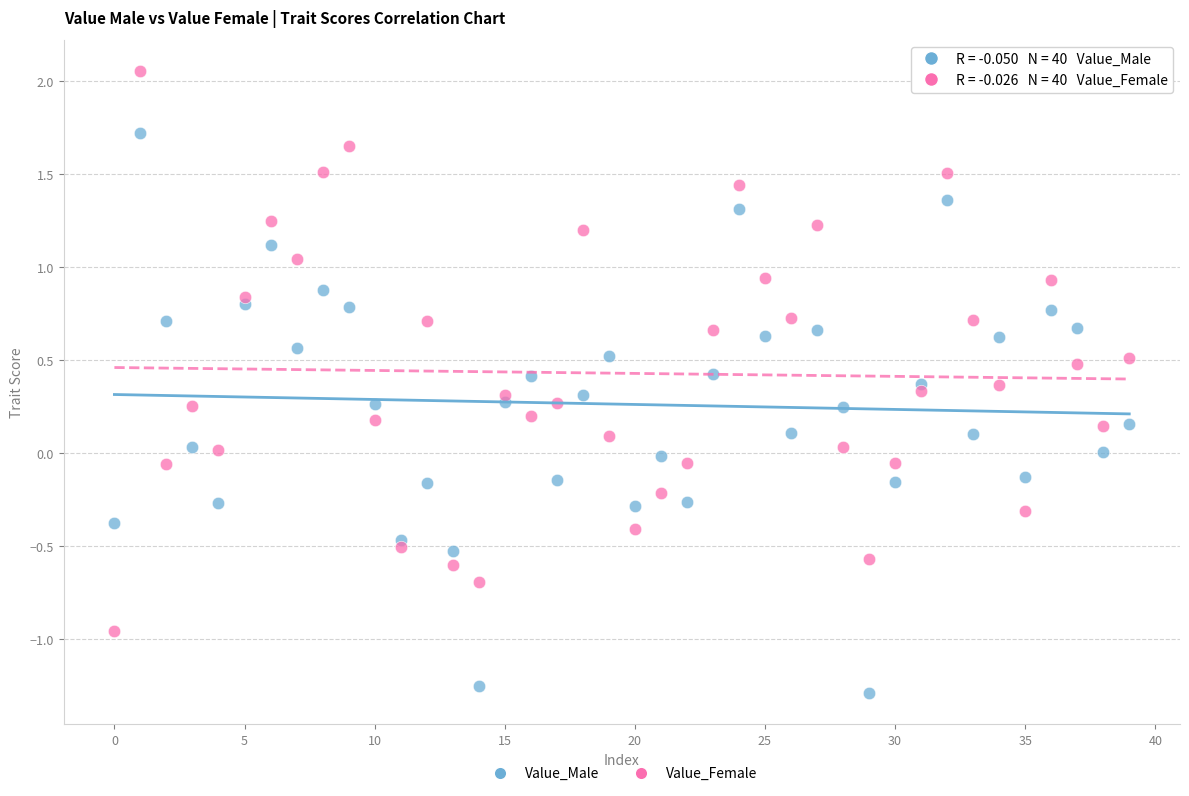

Which series reaches the maximum Y coordinate?

Value_Female